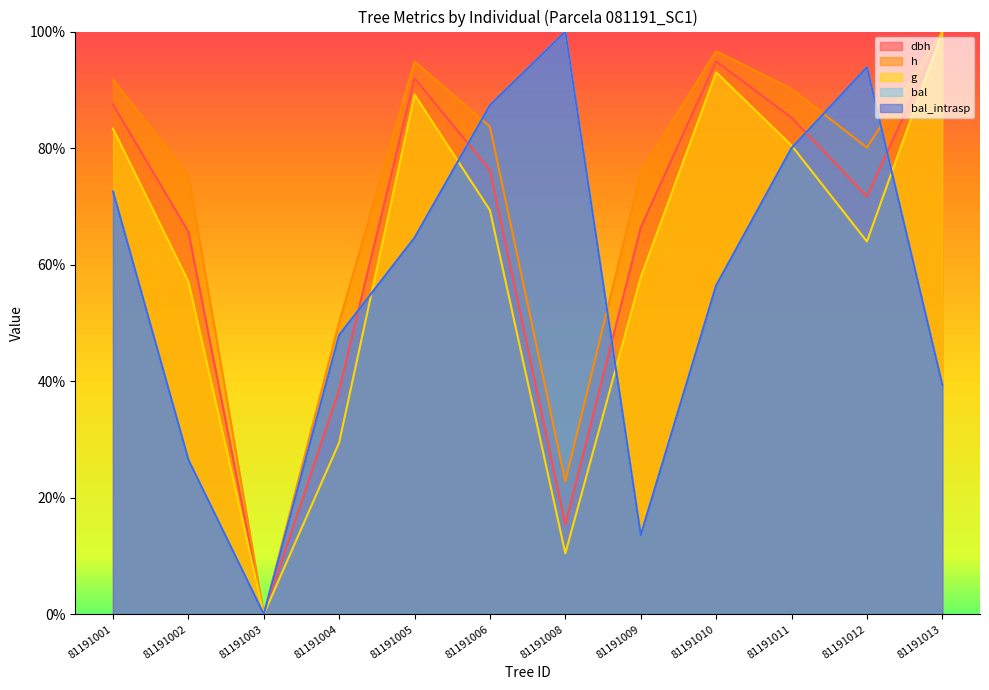

Between which two adjacent categories do dbh and bal first intersect?

81191004 and 81191005